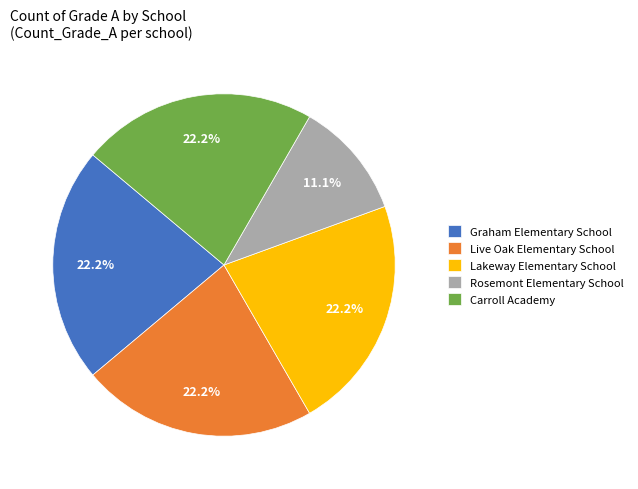

Does any single category account for the majority?

No